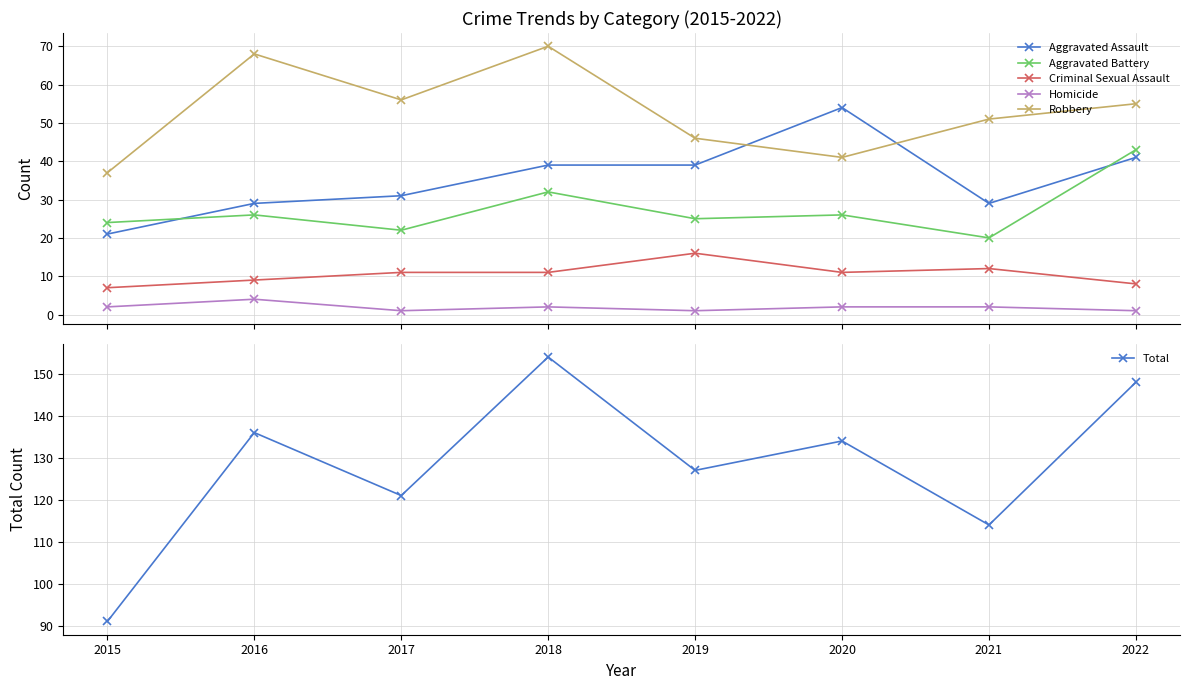

What is the sum of the Criminal Sexual Assault values at 2016 and 2017?

20